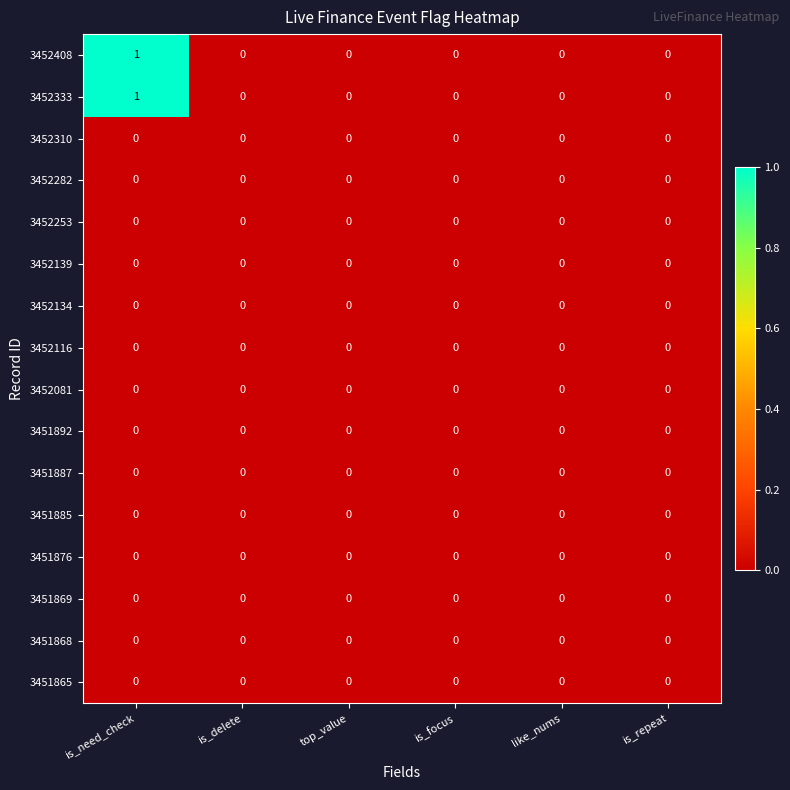

At which category does the chart reach its peak across all series?

is_need_check